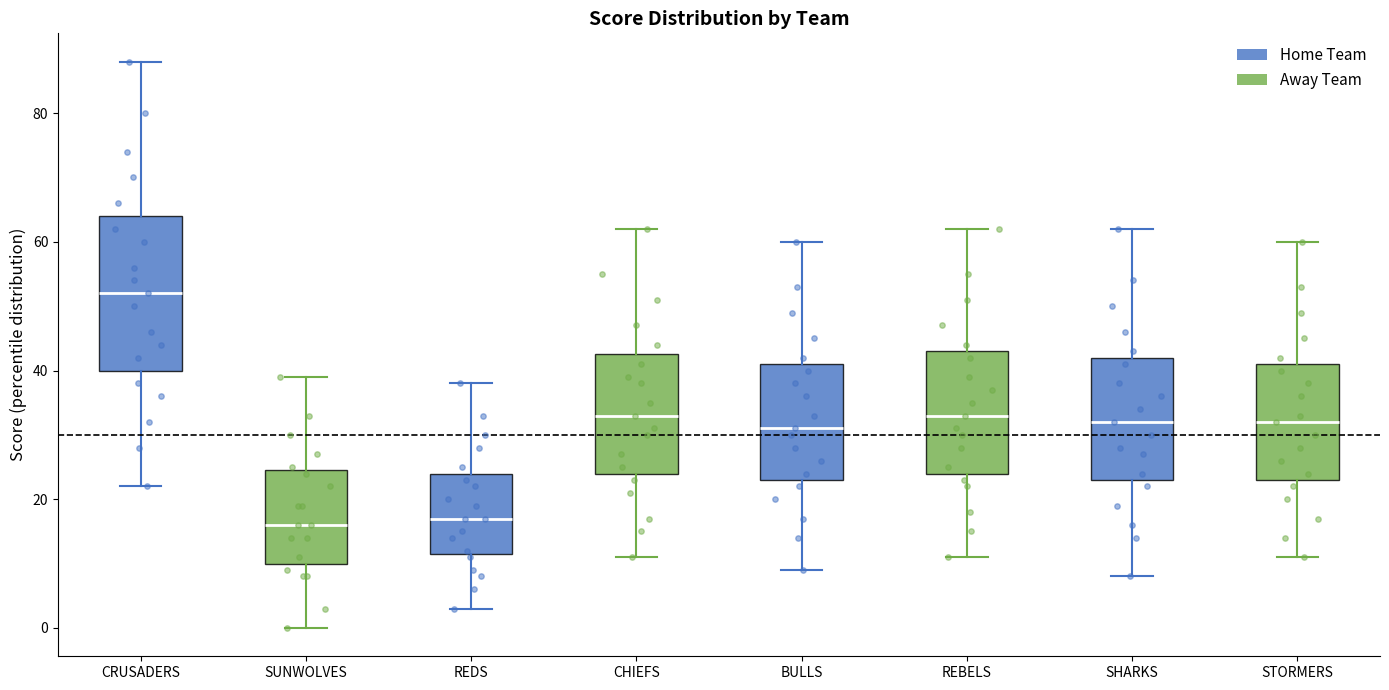

Which box is the tallest, from its lower edge to its upper edge?

CRUSADERS